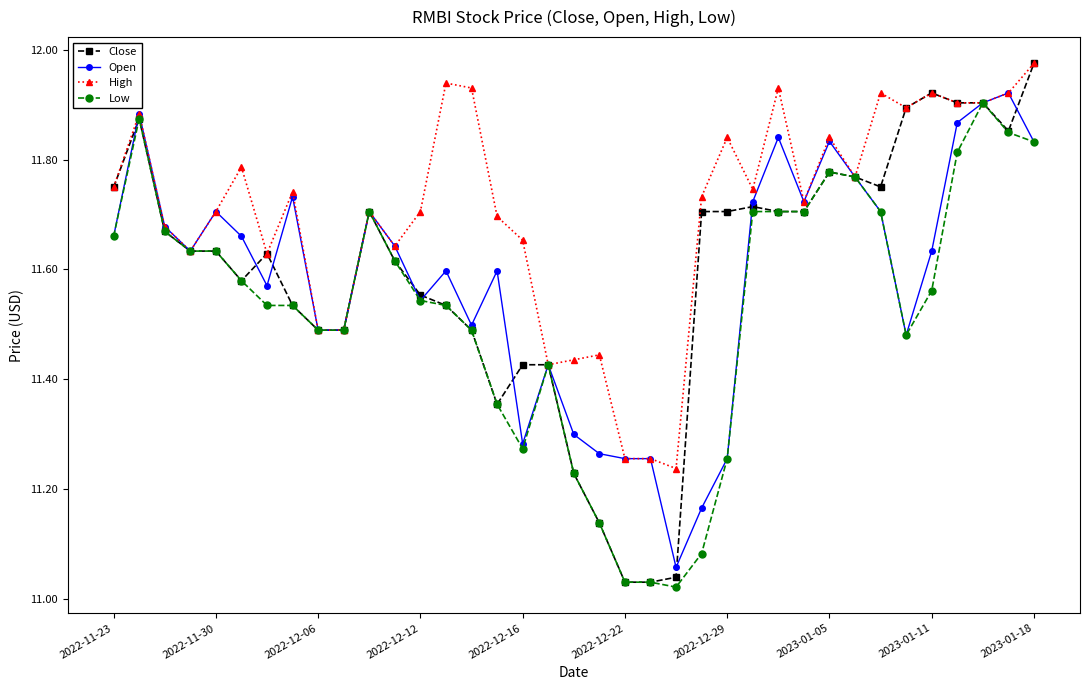

Which series has the widest spread of values?

Close